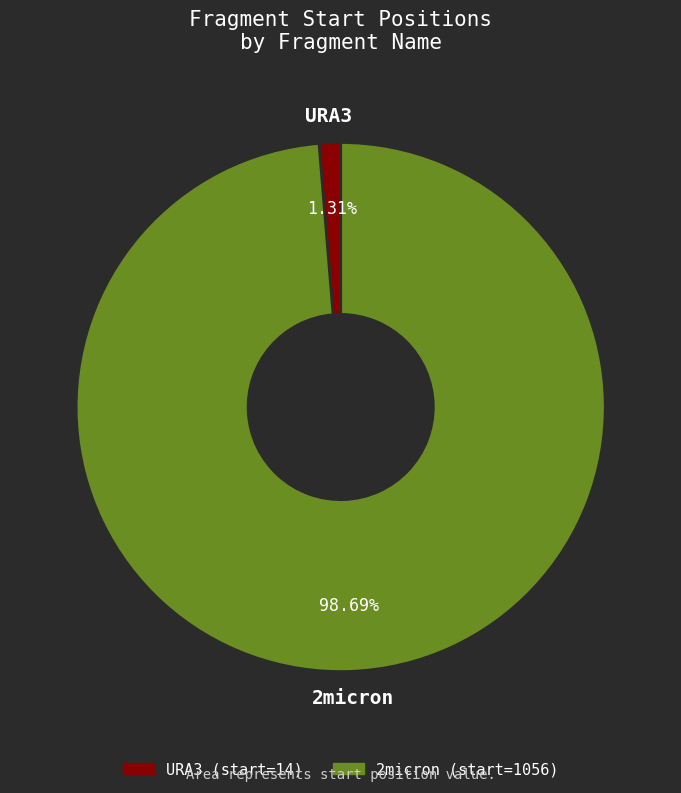

Does any single category account for the majority?

Yes